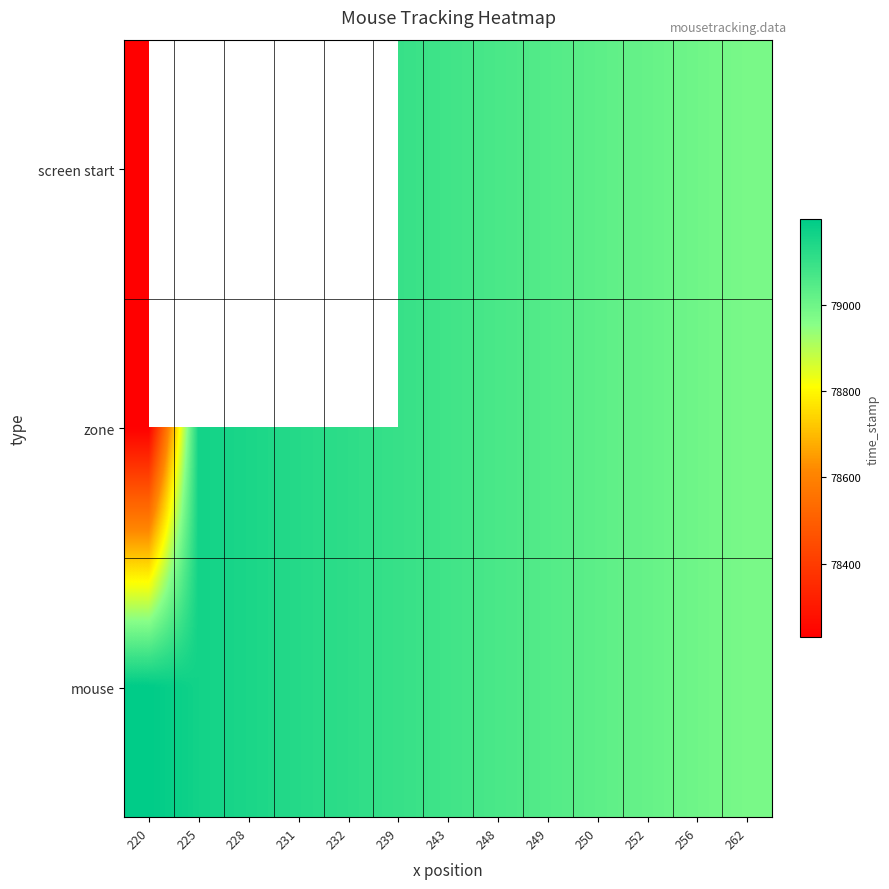

List the series in order of their overall mean, highest first.

mouse, screen start, zone